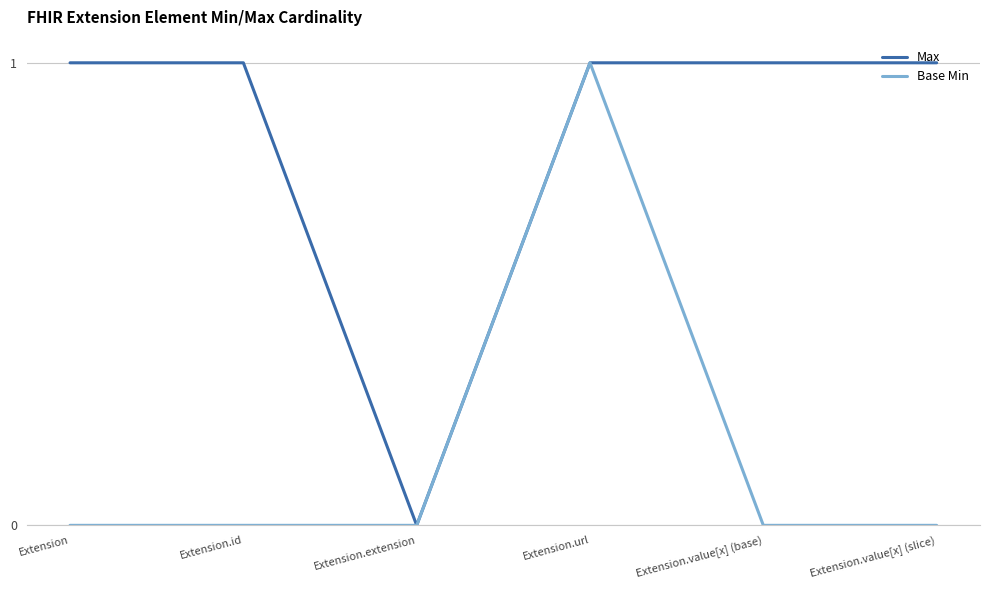

Rank the series by their average value, from lowest to highest.

Base Min, Max